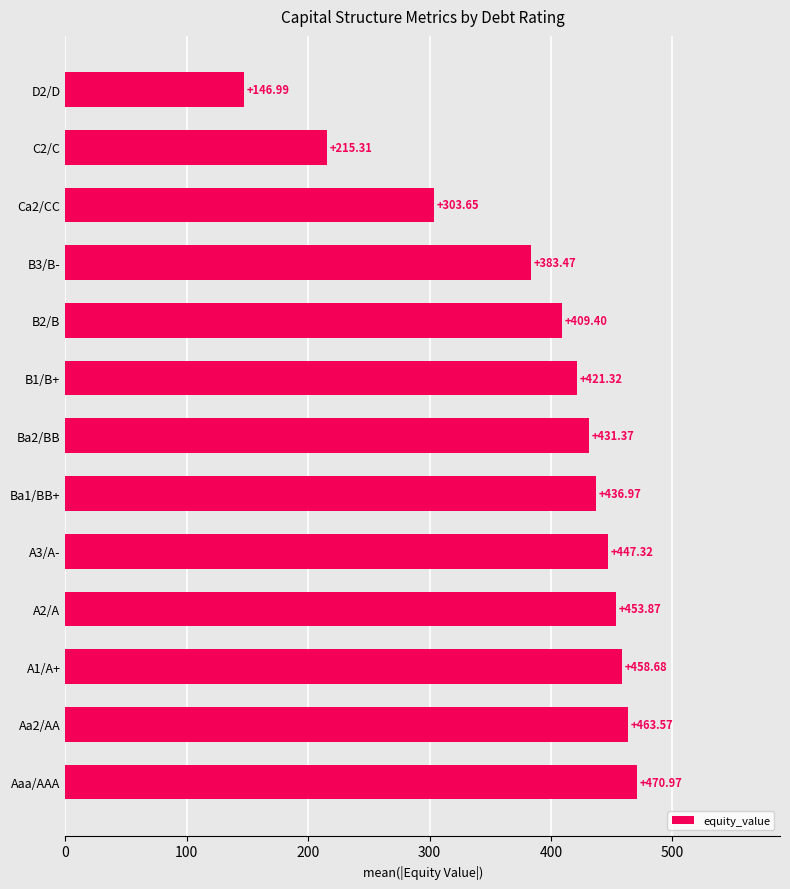

What is the ratio of the value at B3/B- to the value at C2/C?

1.8